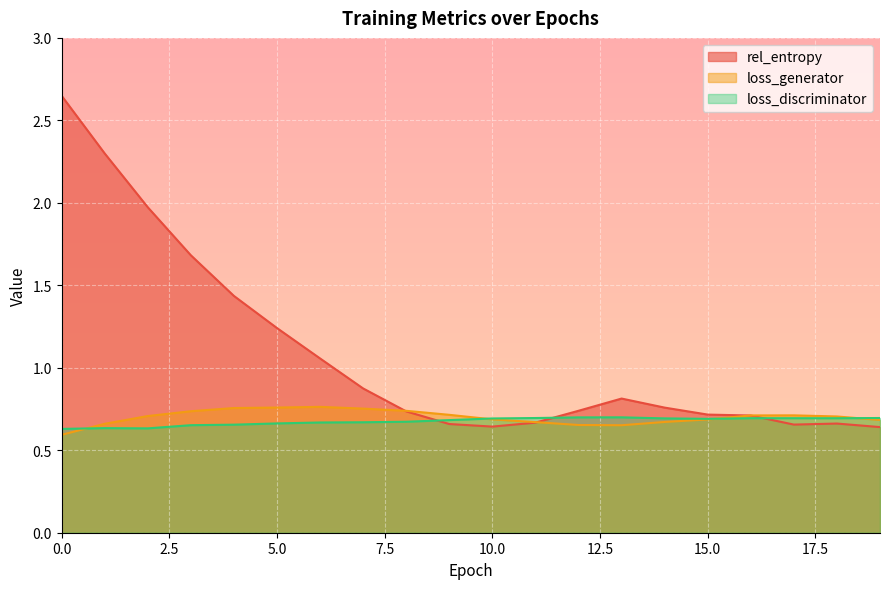

Which series ends up on top after the final intersection of rel_entropy and loss_generator?

loss_generator